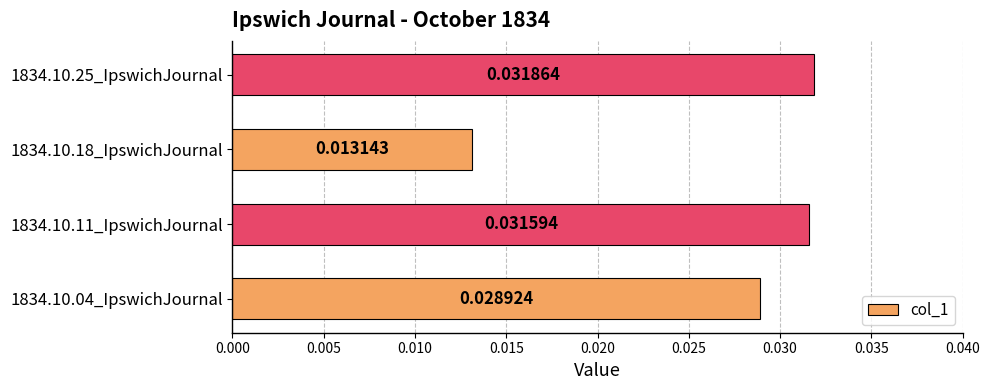

List the labels in order of value, largest first.

1834.10.25_IpswichJournal, 1834.10.11_IpswichJournal, 1834.10.04_IpswichJournal, 1834.10.18_IpswichJournal